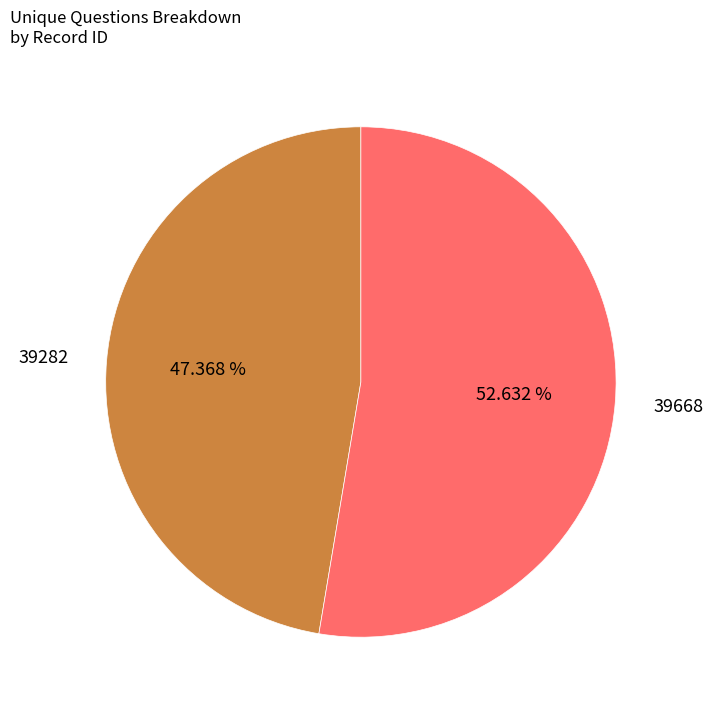

Rank the categories by value from highest to lowest.

39668, 39282